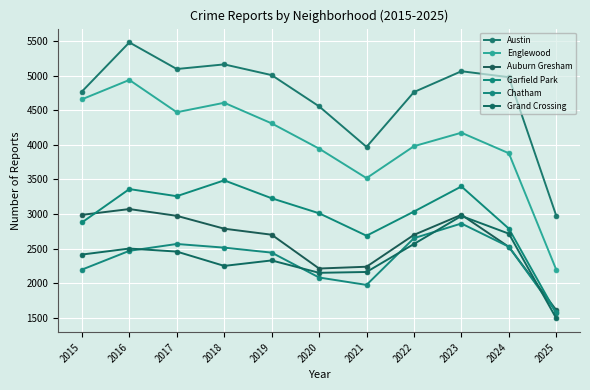

In Chatham, how many points are higher than both neighbors (excluding endpoints)?

2